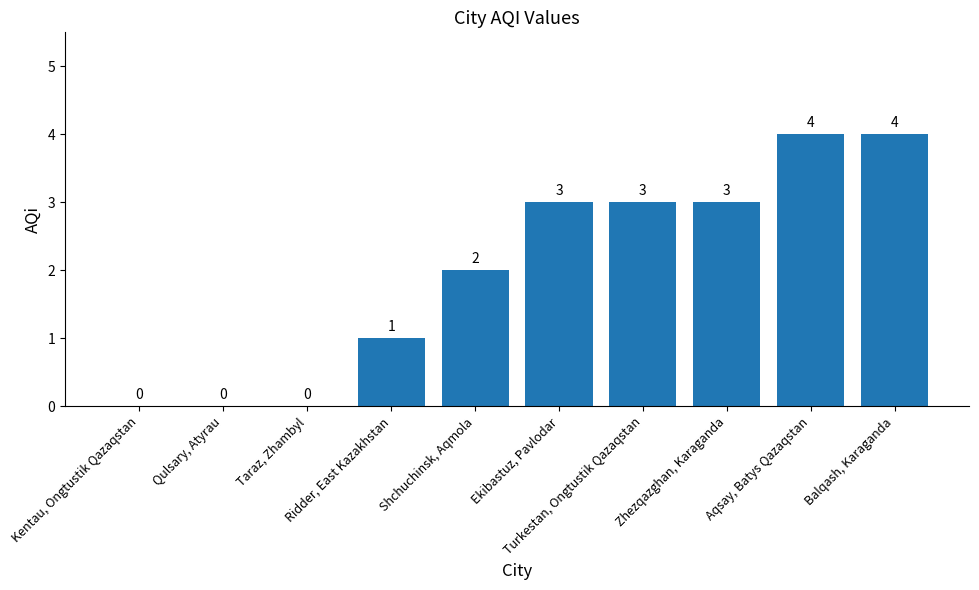

What is the average value?

2